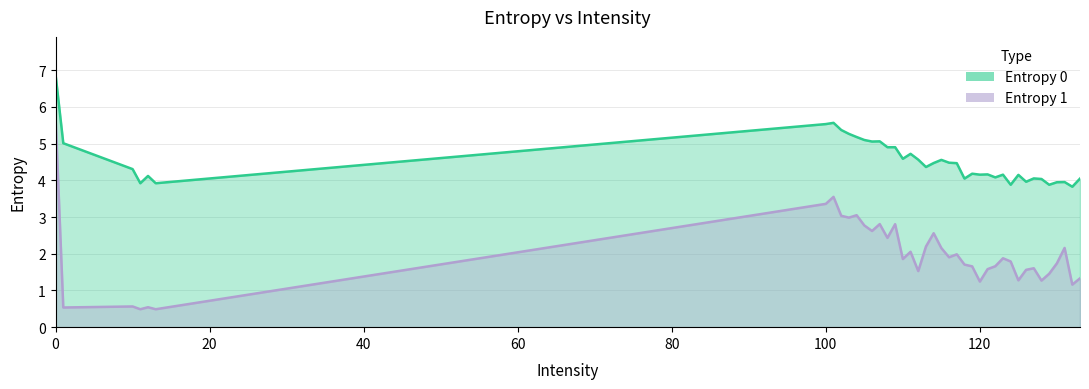

What is the value of the Entropy 0 point at the 38th from the left?

4.0